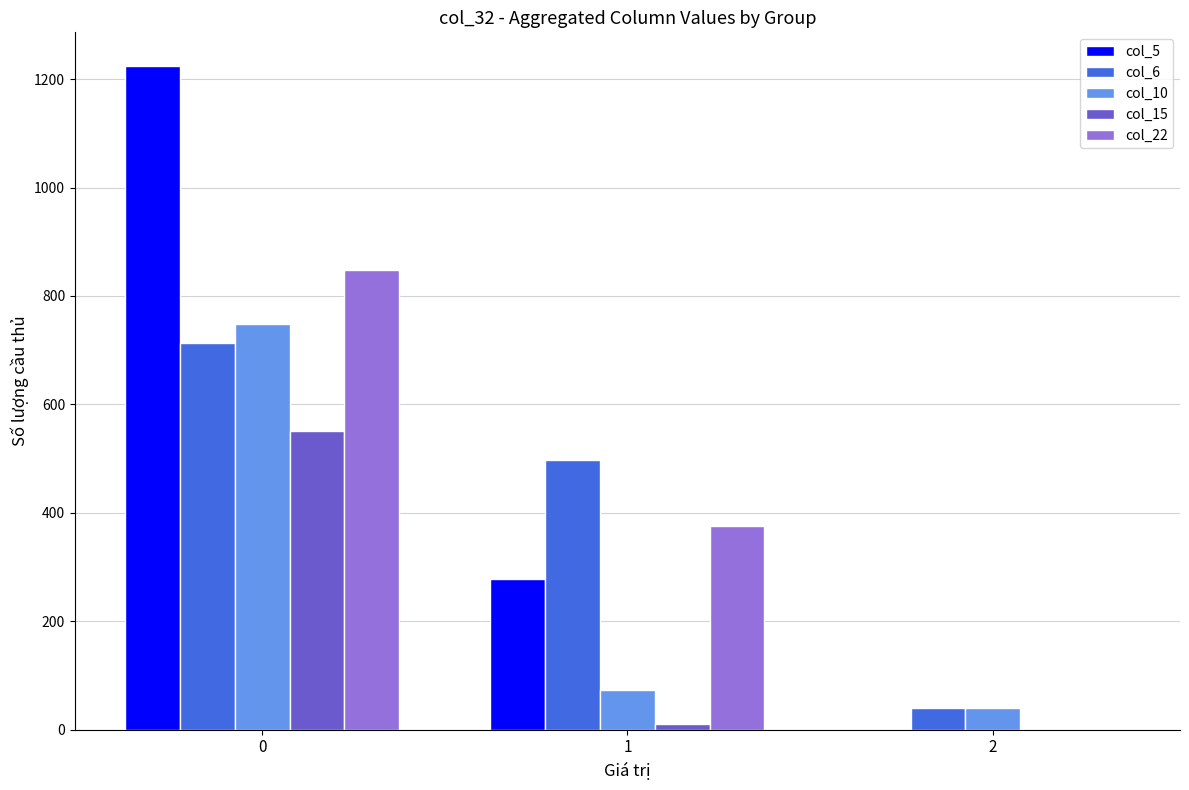

Which series changed the most between 0 and 2?

col_5